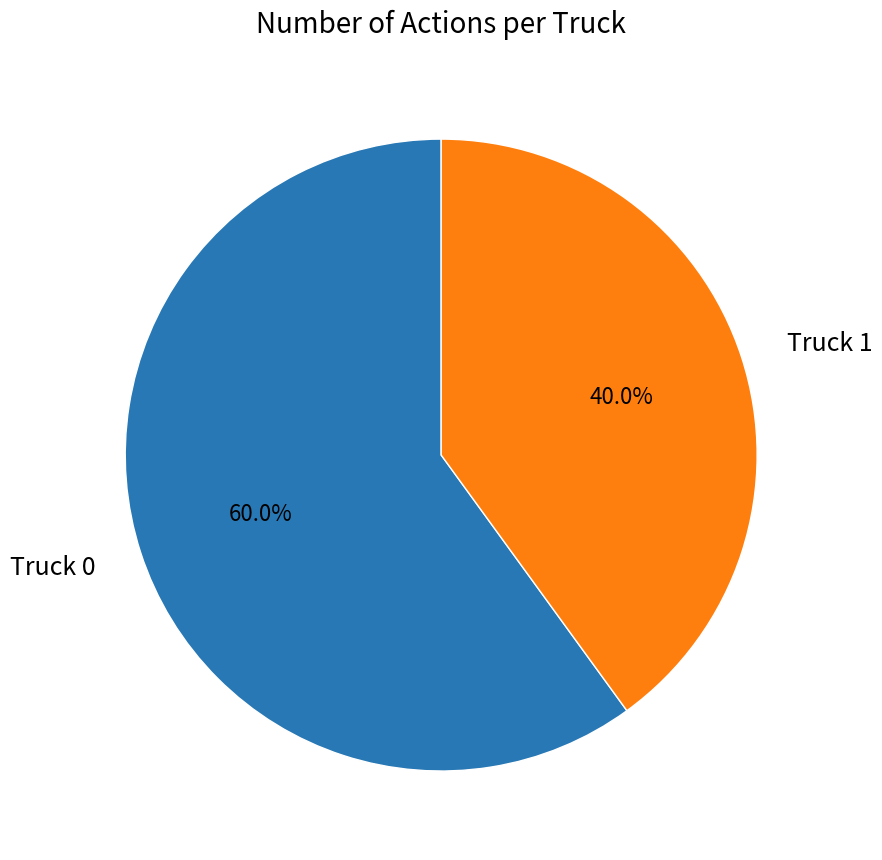

What is the ratio of the value at Truck 0 to the value at Truck 1?

1.5